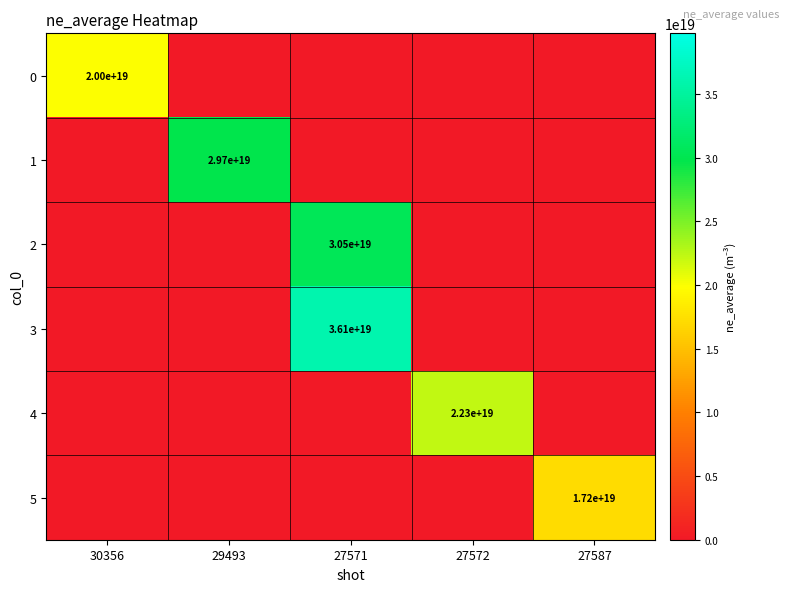

The 1 series shows 29700000000000000000 at 29493. True or false?

True